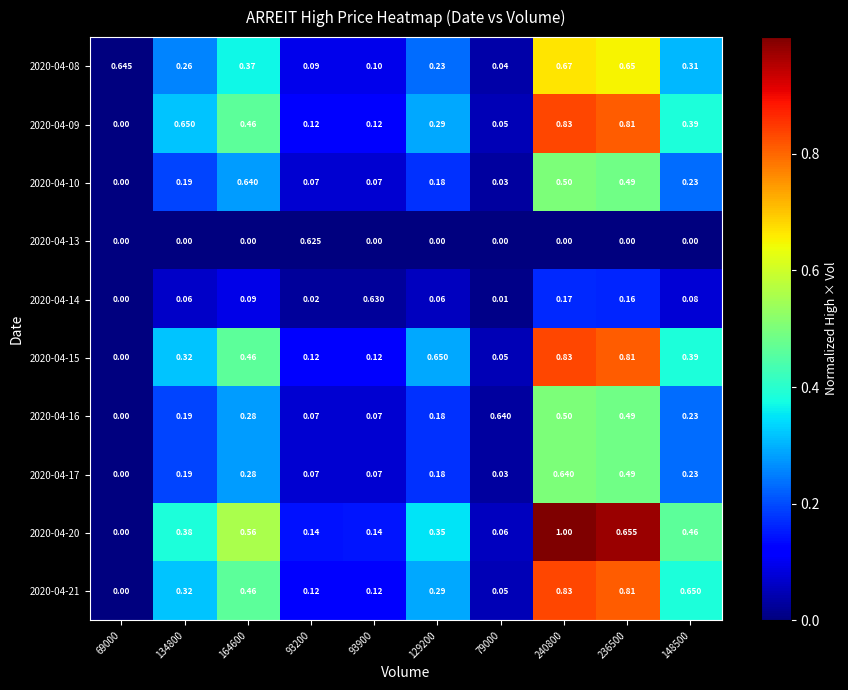

Reading left to right, extract all data points from this chart.

2020-04-08: 69000=0.6	134800=0.3	164600=0.4	93200=0.1	93900=0.1	129200=0.2	79000=0.0	240800=0.7	236500=0.7	148500=0.3
2020-04-09: 69000=0.0	134800=0.7	164600=0.5	93200=0.1	93900=0.1	129200=0.3	79000=0.1	240800=0.8	236500=0.8	148500=0.4
2020-04-10: 69000=0.0	134800=0.2	164600=0.6	93200=0.1	93900=0.1	129200=0.2	79000=0.0	240800=0.5	236500=0.5	148500=0.2
2020-04-13: 69000=0.0	134800=0.0	164600=0.0	93200=0.6	93900=0.0	129200=0.0	79000=0.0	240800=0.0	236500=0.0	148500=0.0
2020-04-14: 69000=0.0	134800=0.1	164600=0.1	93200=0.0	93900=0.6	129200=0.1	79000=0.0	240800=0.2	236500=0.2	148500=0.1
2020-04-15: 69000=0.0	134800=0.3	164600=0.5	93200=0.1	93900=0.1	129200=0.7	79000=0.1	240800=0.8	236500=0.8	148500=0.4
2020-04-16: 69000=0.0	134800=0.2	164600=0.3	93200=0.1	93900=0.1	129200=0.2	79000=0.6	240800=0.5	236500=0.5	148500=0.2
2020-04-17: 69000=0.0	134800=0.2	164600=0.3	93200=0.1	93900=0.1	129200=0.2	79000=0.0	240800=0.6	236500=0.5	148500=0.2
2020-04-20: 69000=0.0	134800=0.4	164600=0.6	93200=0.1	93900=0.1	129200=0.3	79000=0.1	240800=1.0	236500=0.7	148500=0.5
2020-04-21: 69000=0.0	134800=0.3	164600=0.5	93200=0.1	93900=0.1	129200=0.3	79000=0.1	240800=0.8	236500=0.8	148500=0.7